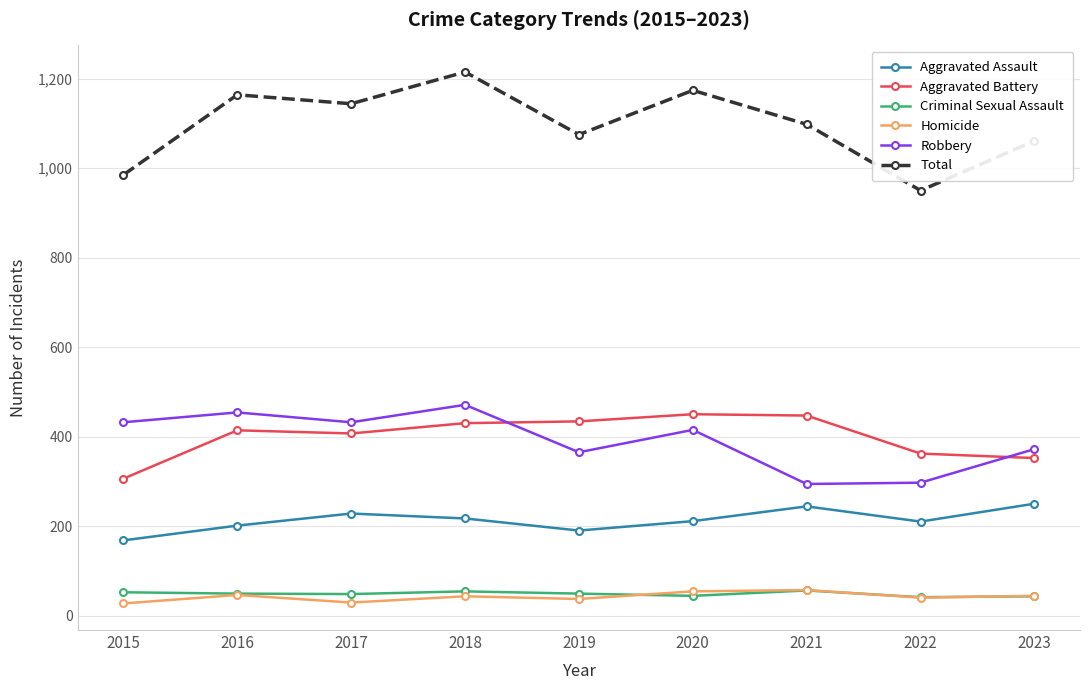

Is it true that Total equals 1098 at 2021?

True